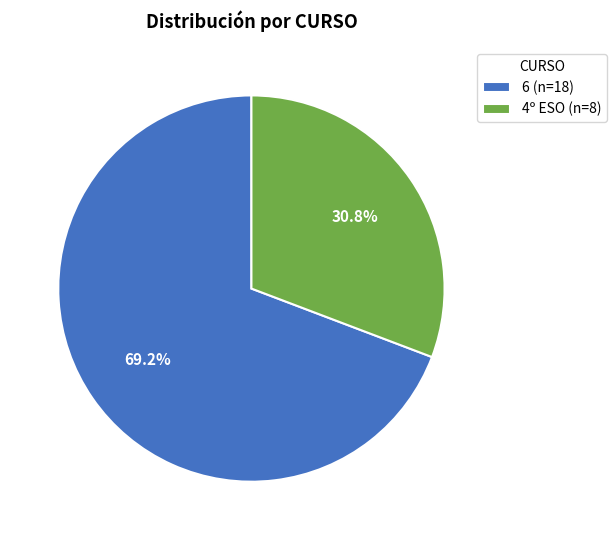

Count the number of slices in the pie.

2